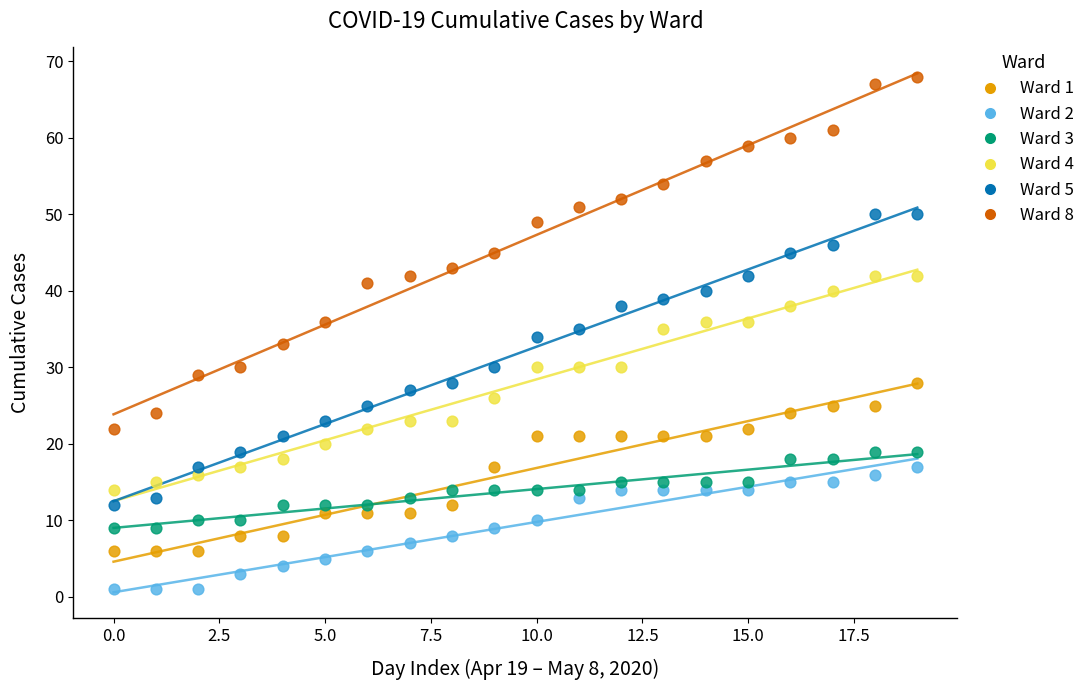

What are all the series names shown in the legend?

Ward 1, Ward 2, Ward 3, Ward 4, Ward 5, Ward 8